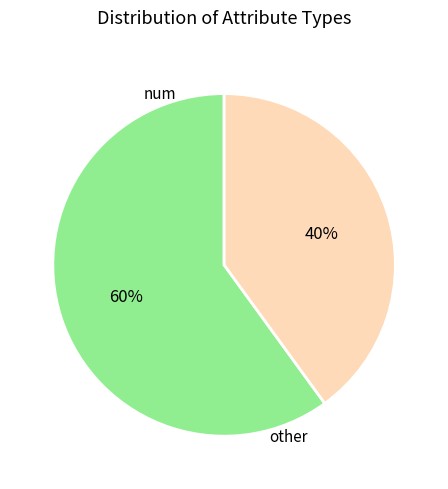

To the nearest percent, what is the difference between the largest and smallest slice percentages?

20%